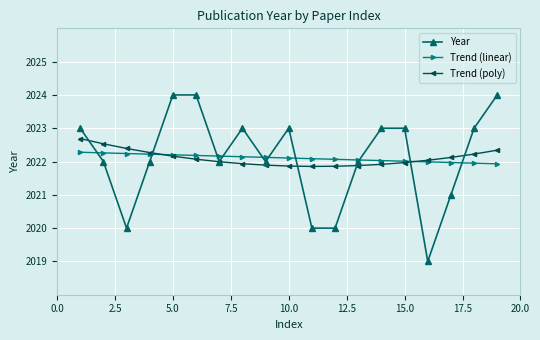

Count the number of data series in this chart.

3